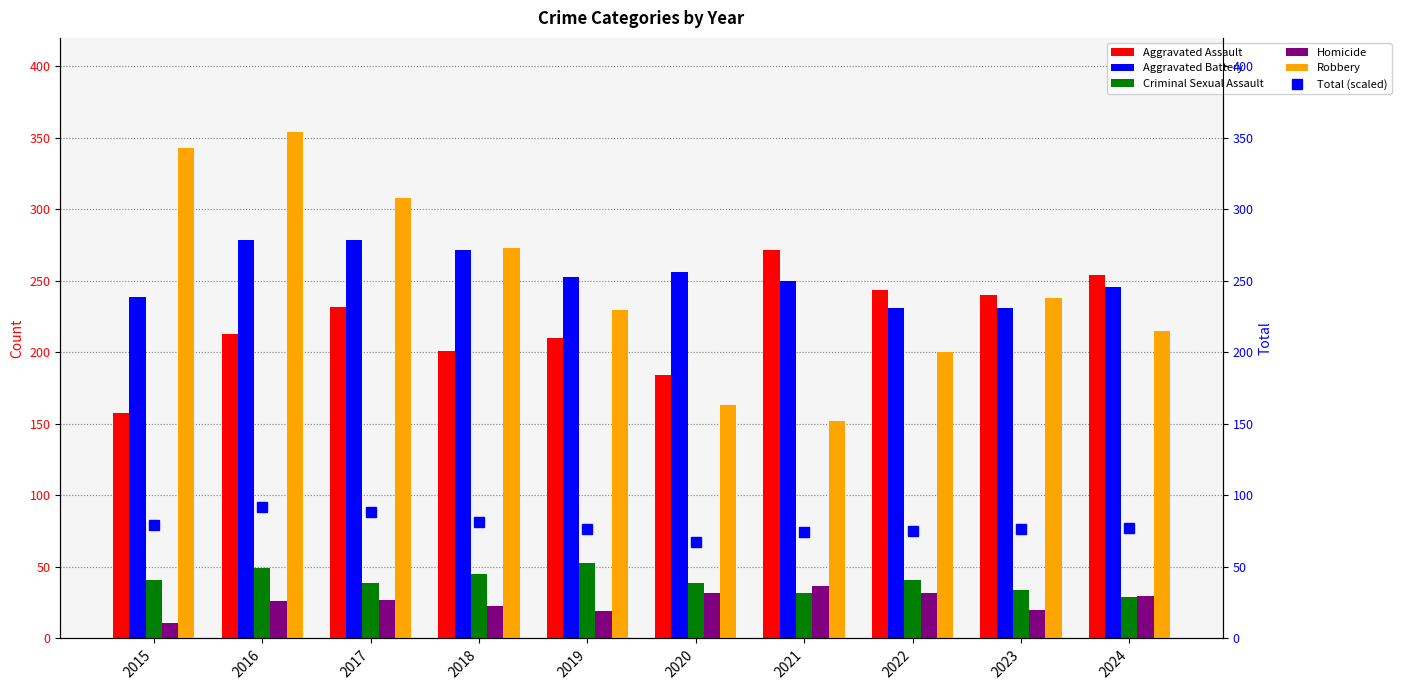

What is the sum of all Total (scaled) values?

787.9